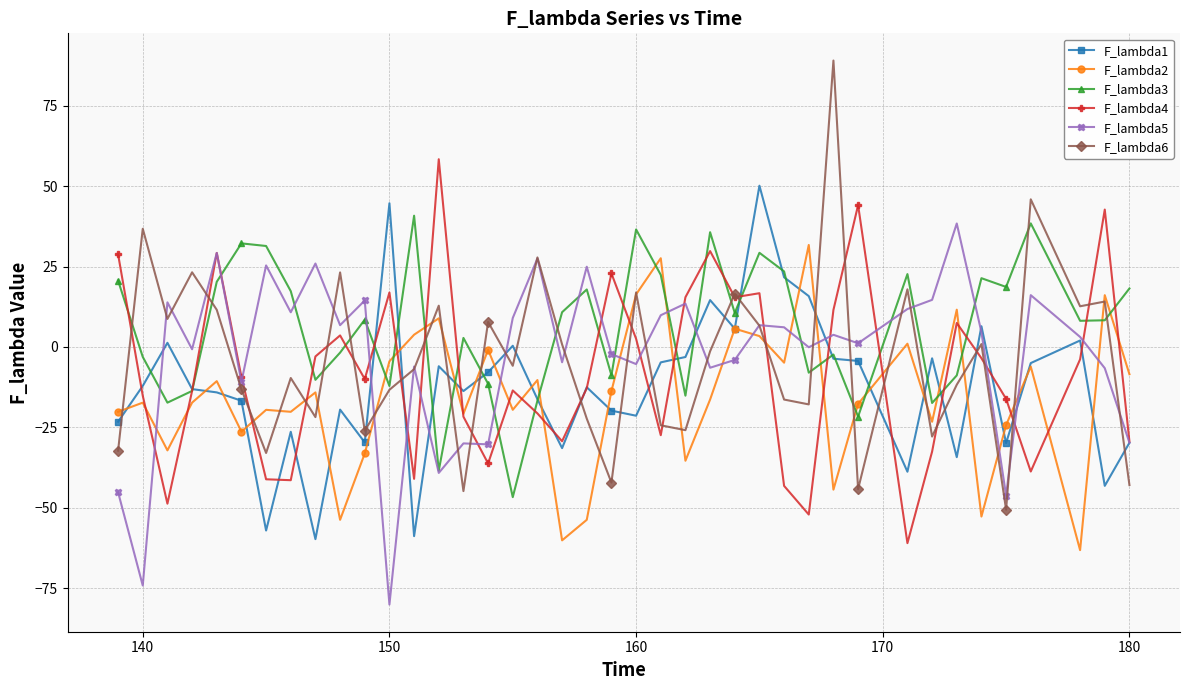

What is the maximum value shown in the chart?

89.1